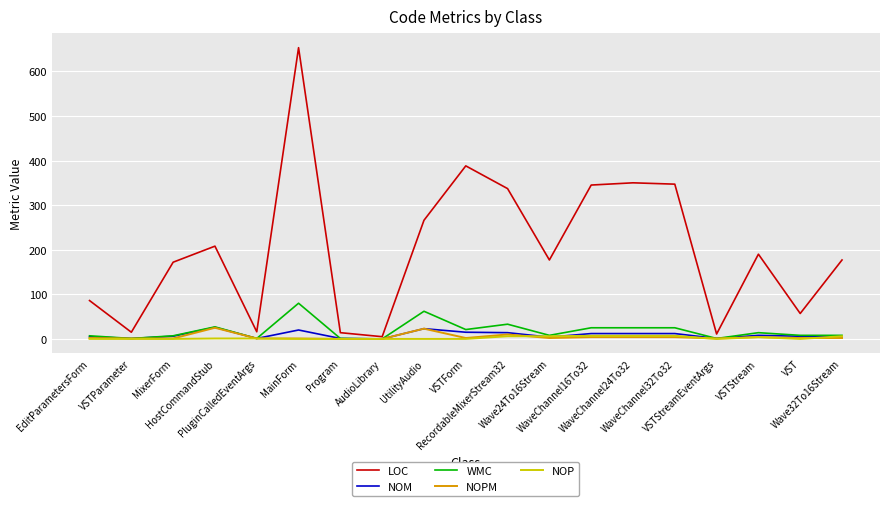

Count the number of data series in this chart.

5